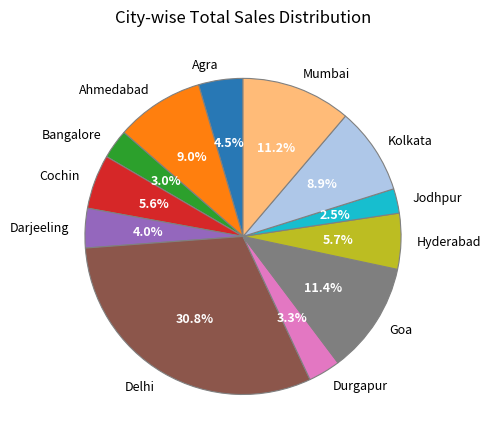

To the nearest percent, what is the average slice percentage?

8%